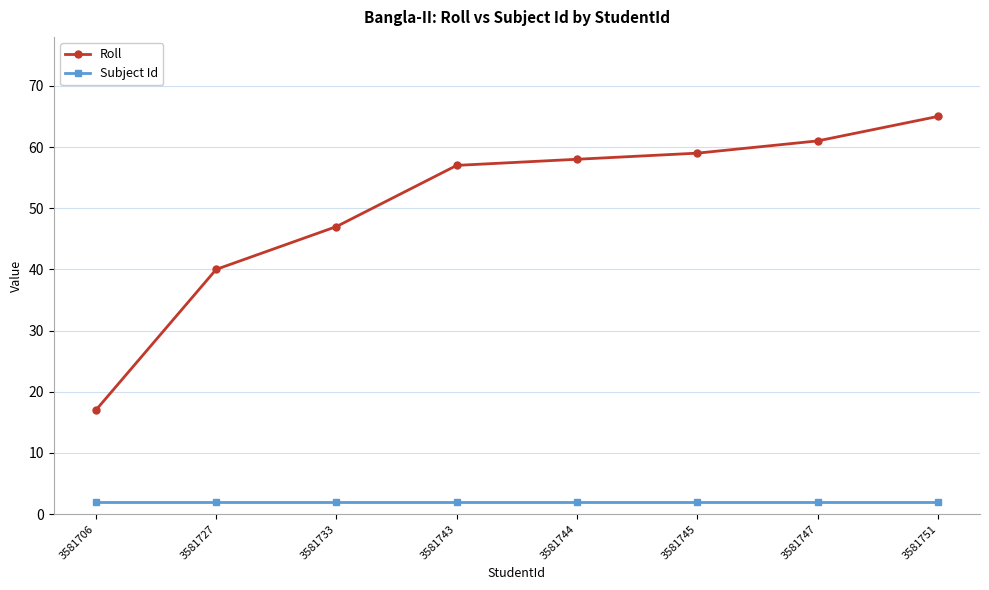

Read the Roll value at 3581745.

59